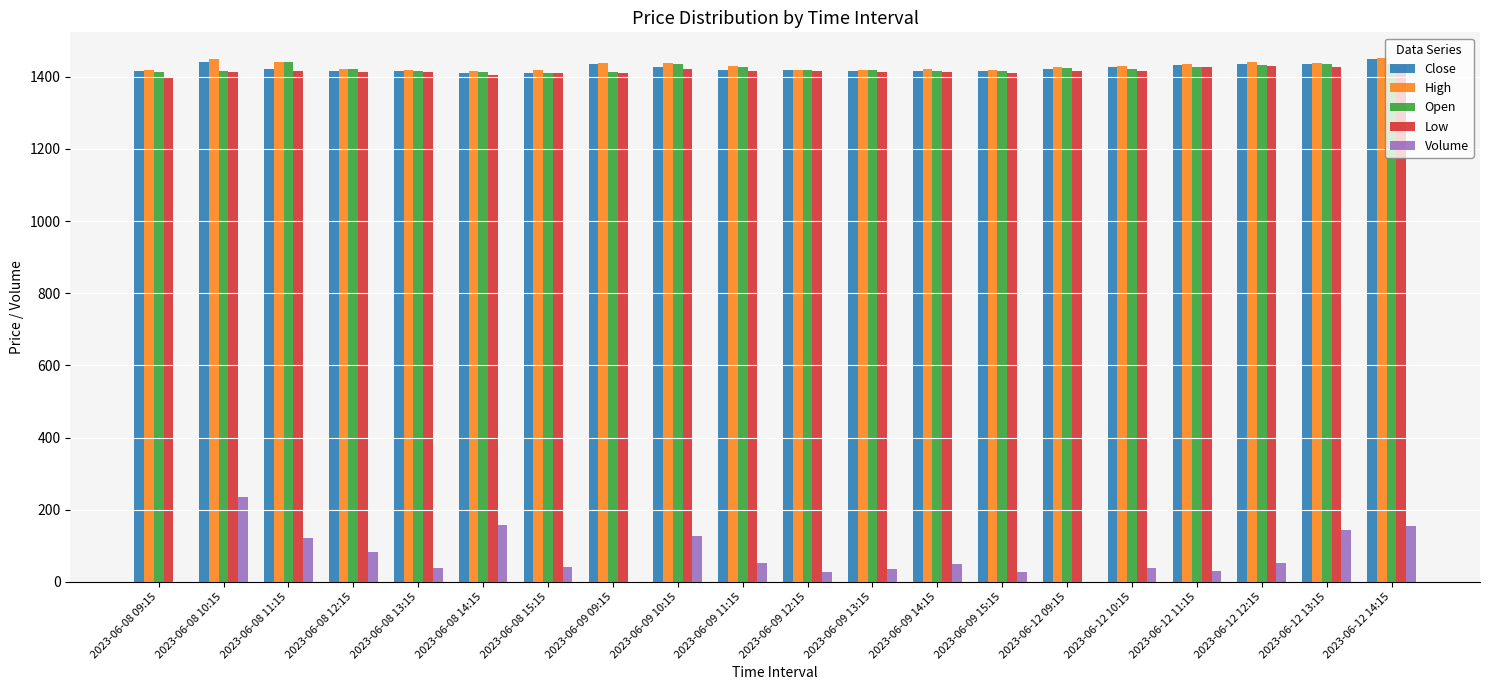

Where does the Close series first go above 1420?

2023-06-08 10:15